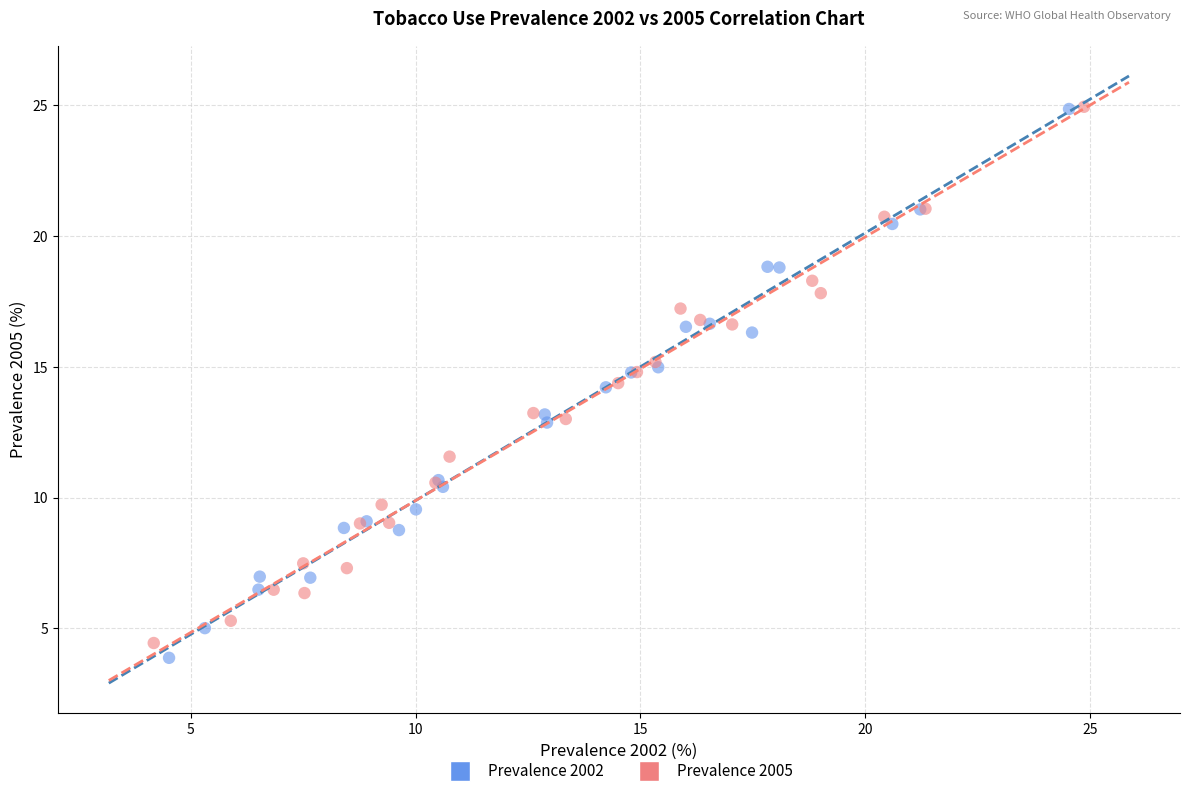

Which series has the largest Y range (max minus min)?

Prevalence 2002